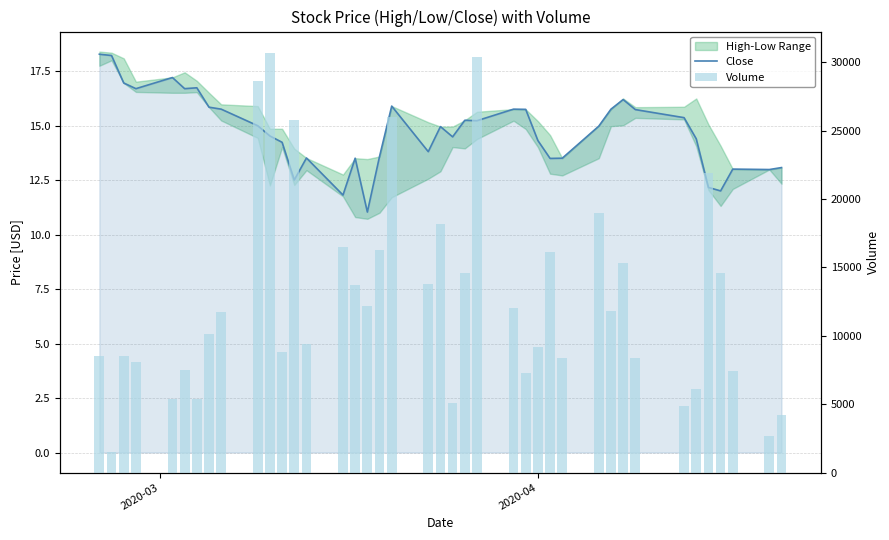

How many values in the Volume series are below 11700?

20